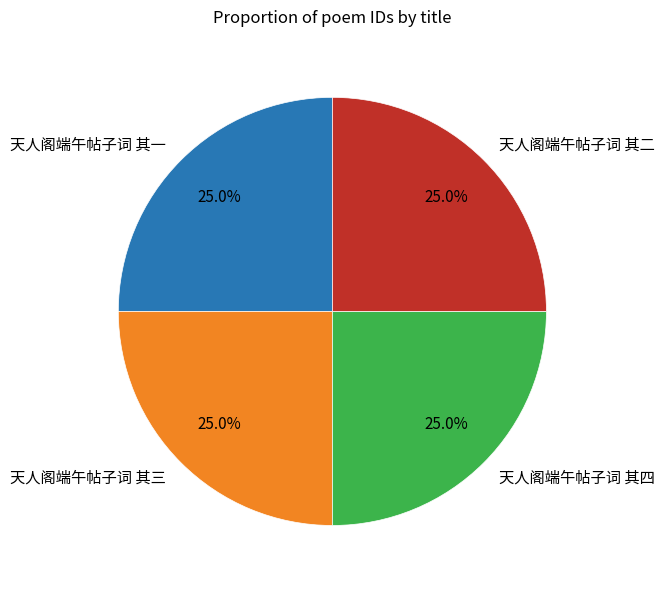

Does 天人阁端午帖子词 其四 represent more than half of the total?

No